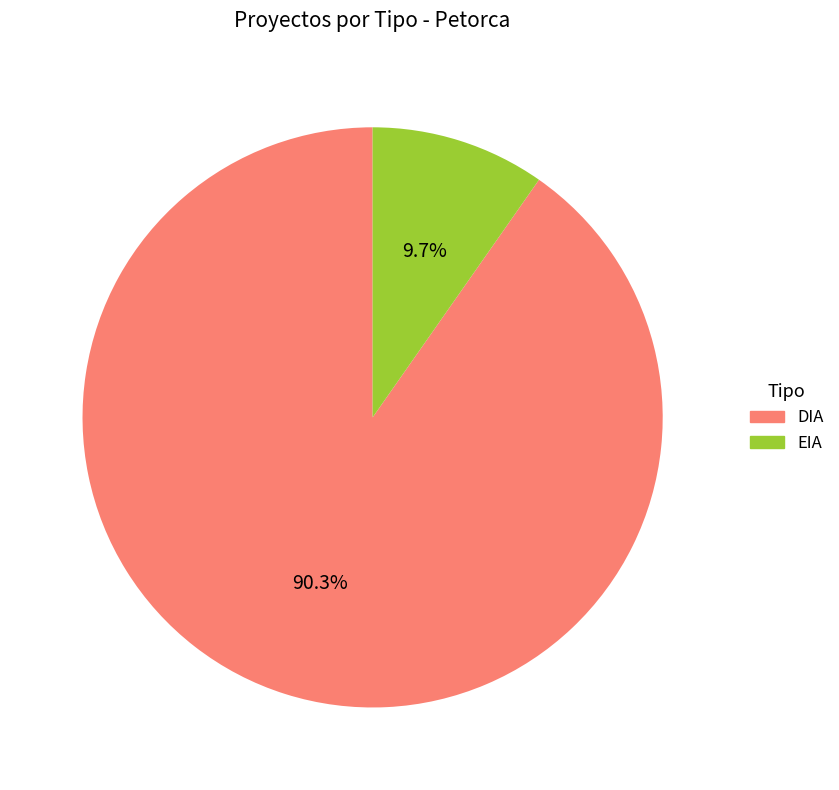

What portion of the pie excludes DIA?

9.7%